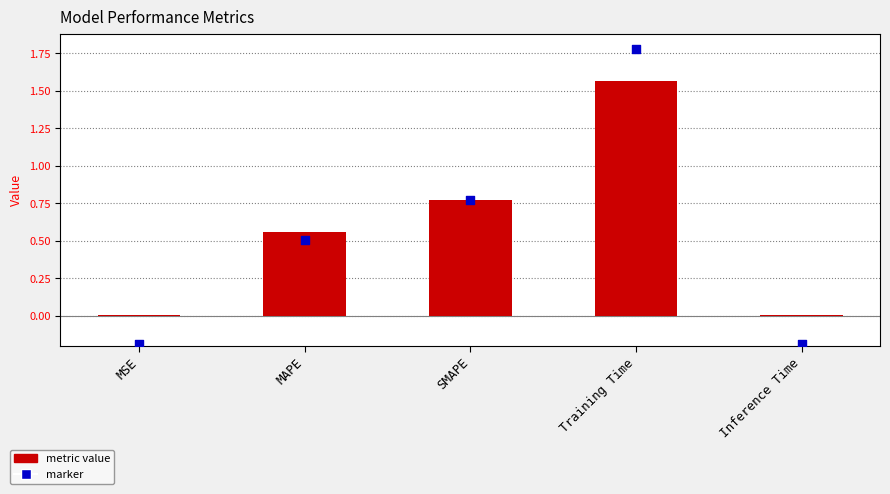

Which series contains the highest Y value?

col_1